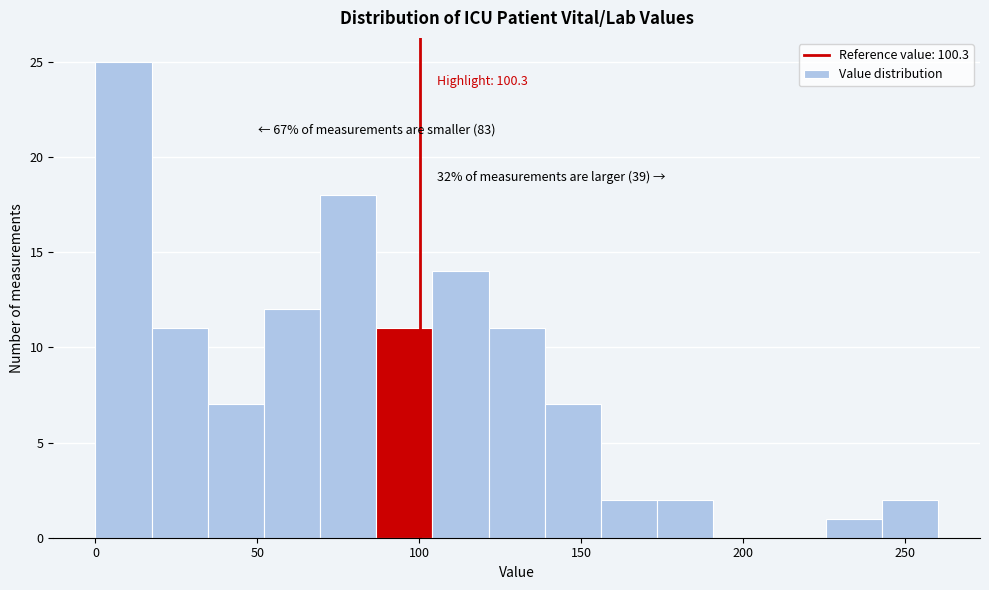

Read against the x-axis, roughly where is the centre of the tallest bar?

10